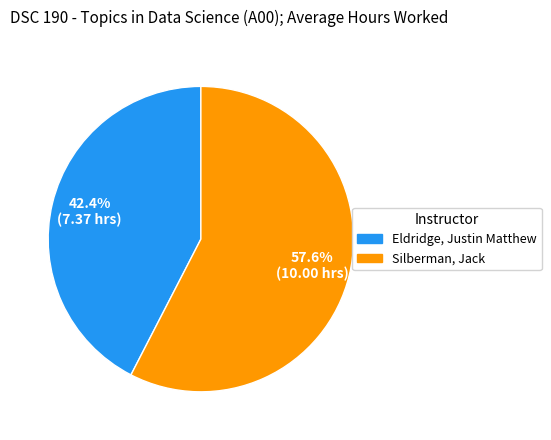

Is Silberman, Jack the majority of the pie?

Yes